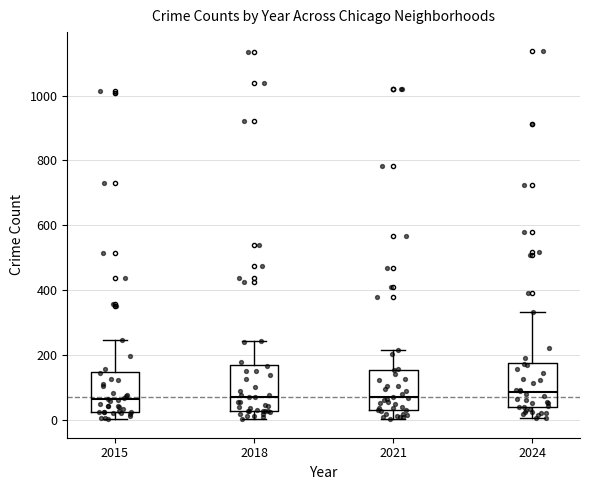

Reading left to right, read every box against the y-axis: the position of its median line, the range the box covers, and the ends of its whiskers. The values are not printed on the chart, so give them approximately, as read against the axis.

2015: median 60, box 20 to 140, whiskers 0 to 240
2018: median 80, box 20 to 180, whiskers 0 to 240
2021: median 80, box 40 to 160, whiskers 0 to 220
2024: median 80, box 40 to 180, whiskers 0 to 340